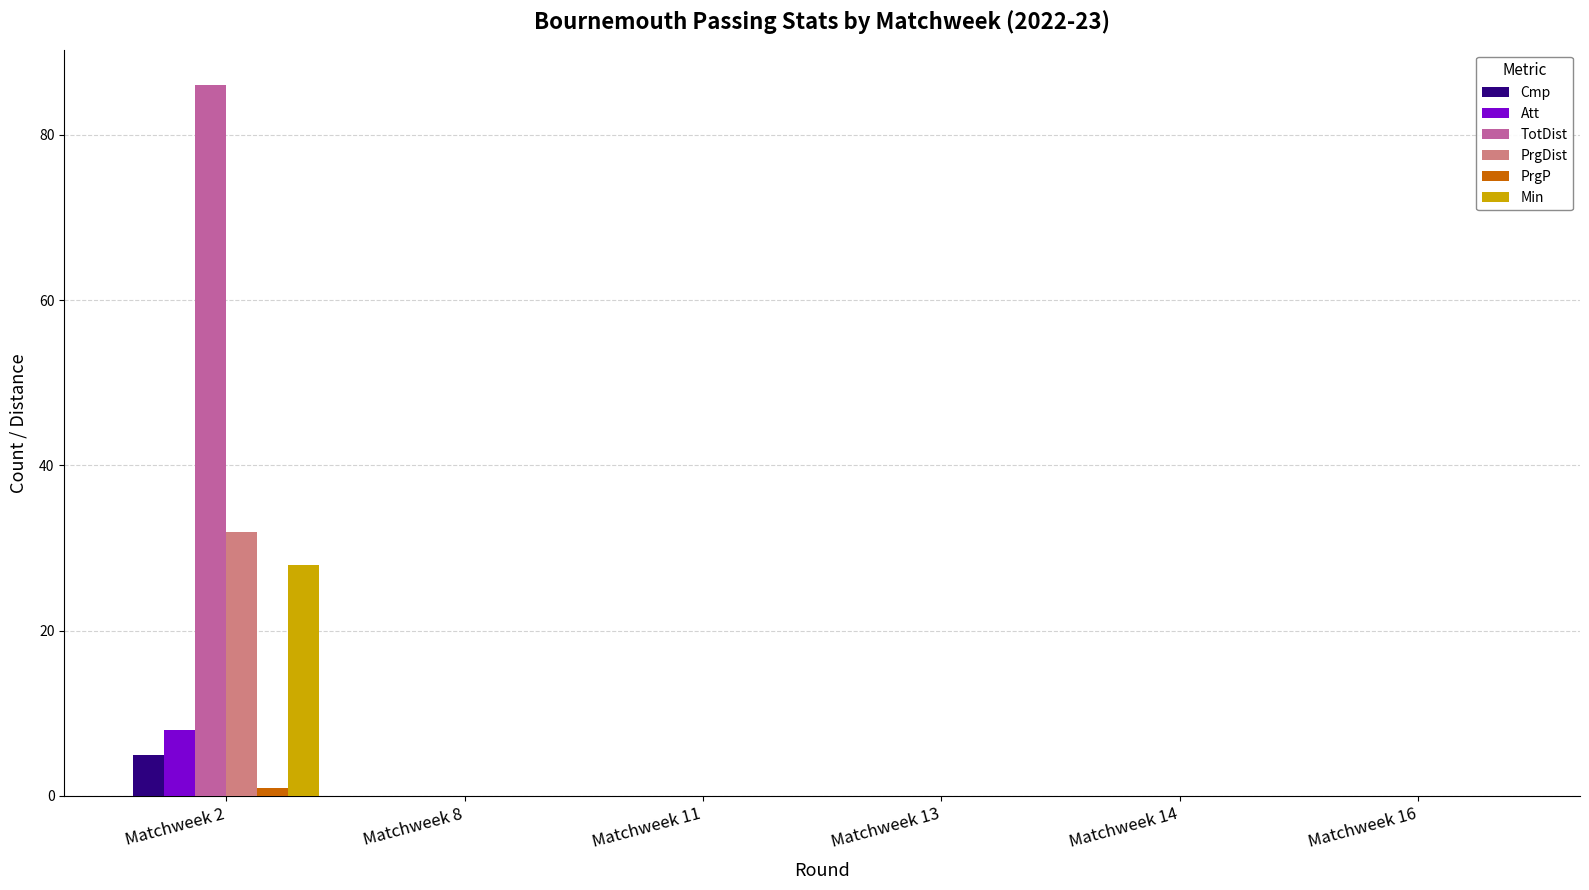

The Att series shows 3 at Matchweek 13. True or false?

False